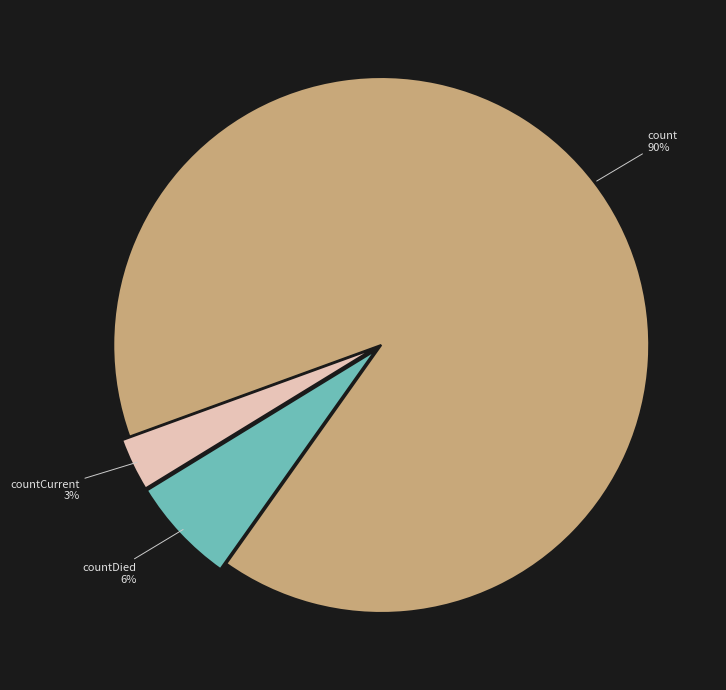

What is the majority slice?

count